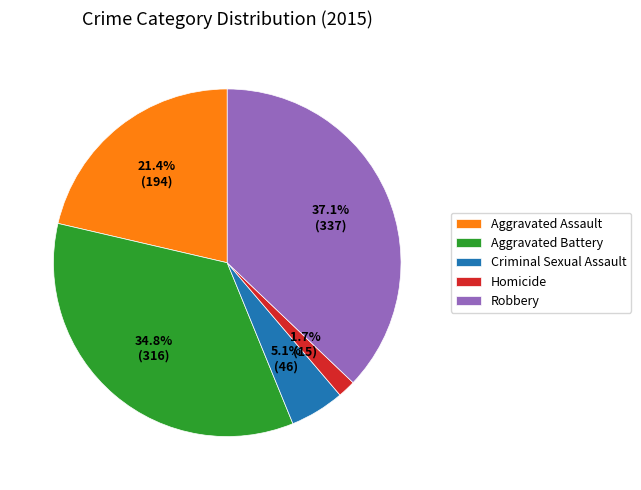

To the nearest percent, what percentage of the pie is Aggravated Assault?

21%